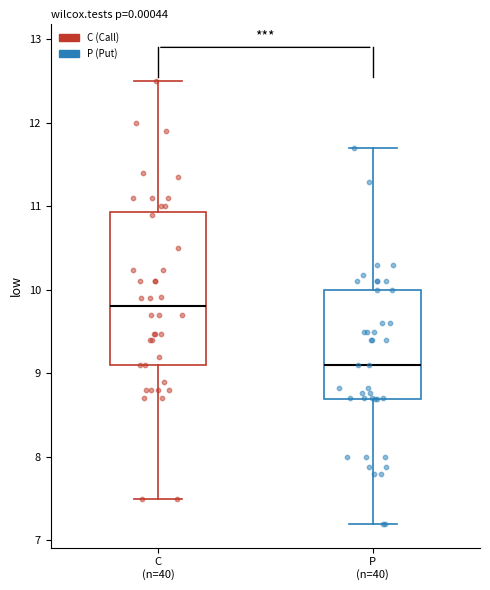

Comparing the boxes themselves (not the whiskers), which one is the tallest?

C (n=40)